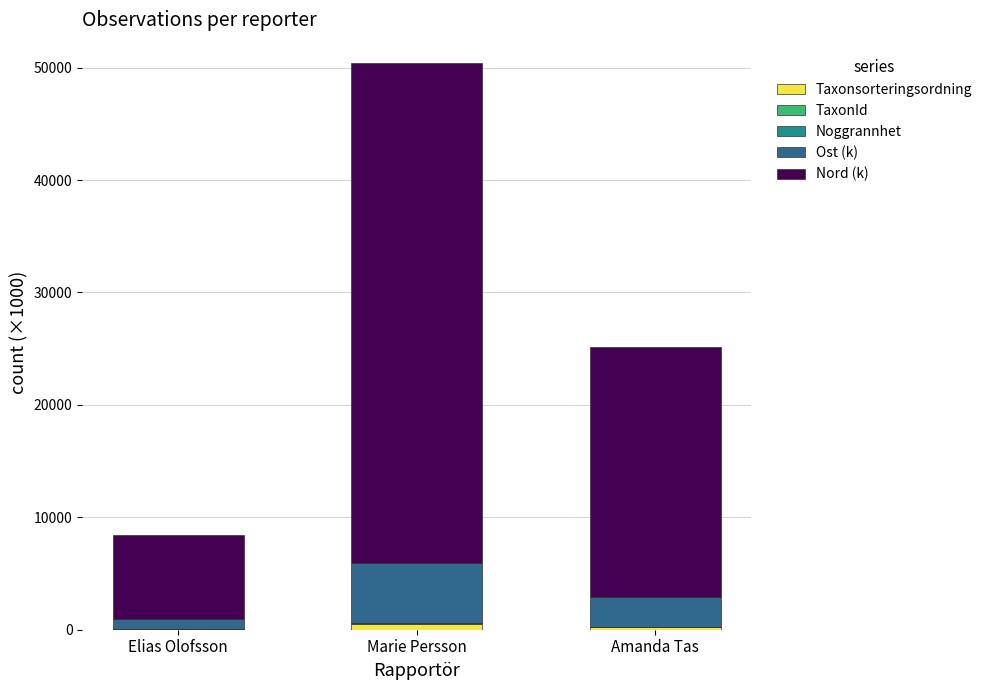

At which category is the sum across all series the highest?

Marie Persson